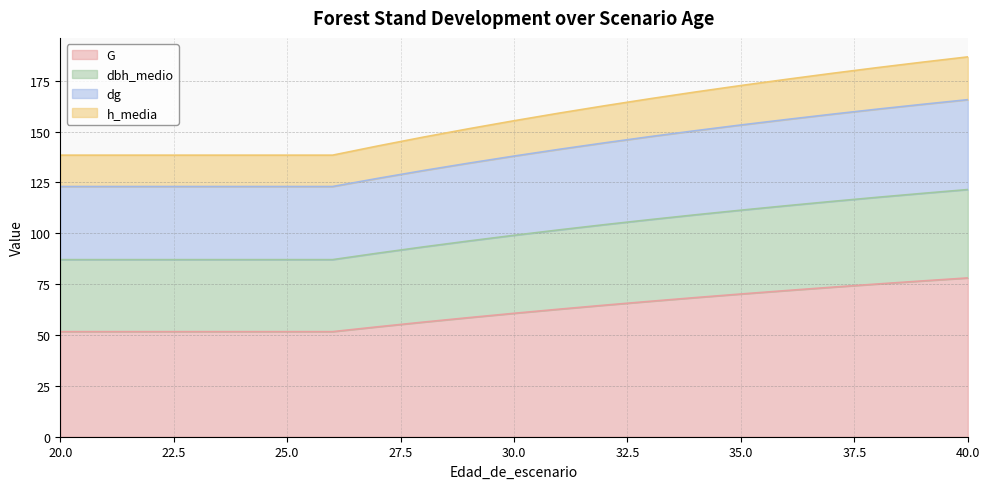

What is the value of the G point at the 14th from the left?

66.6